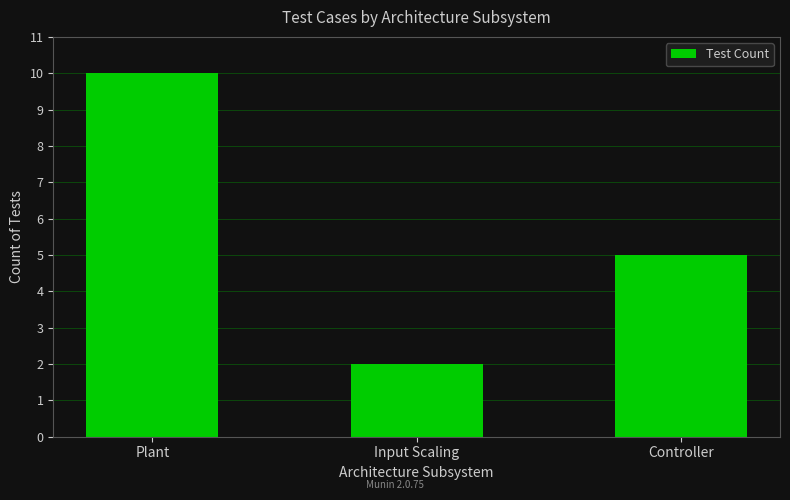

List the labels in order of value, smallest first.

Input Scaling, Controller, Plant